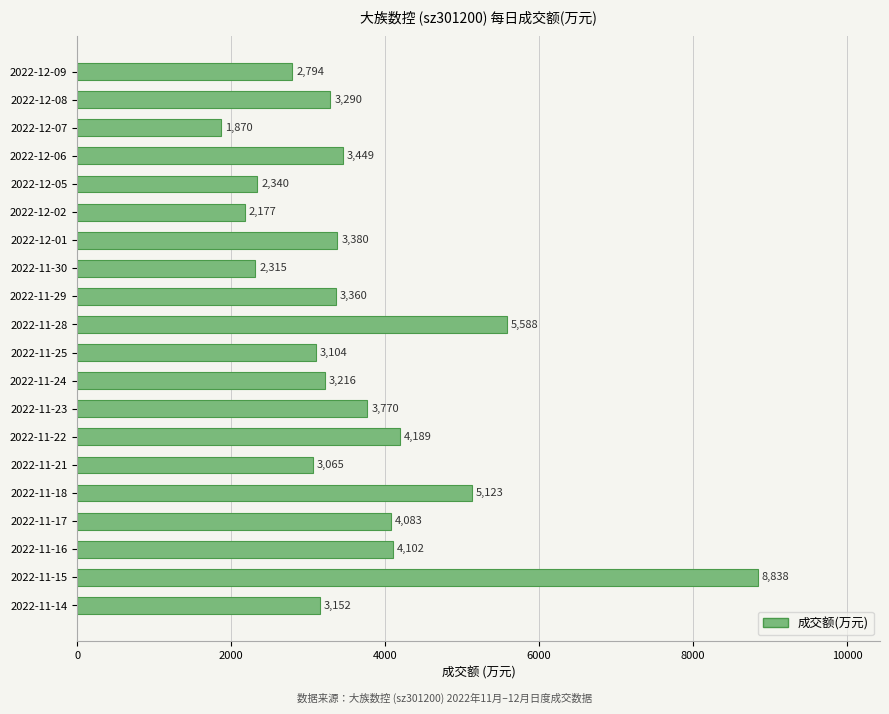

What is the difference between the second highest and second lowest values?

3411